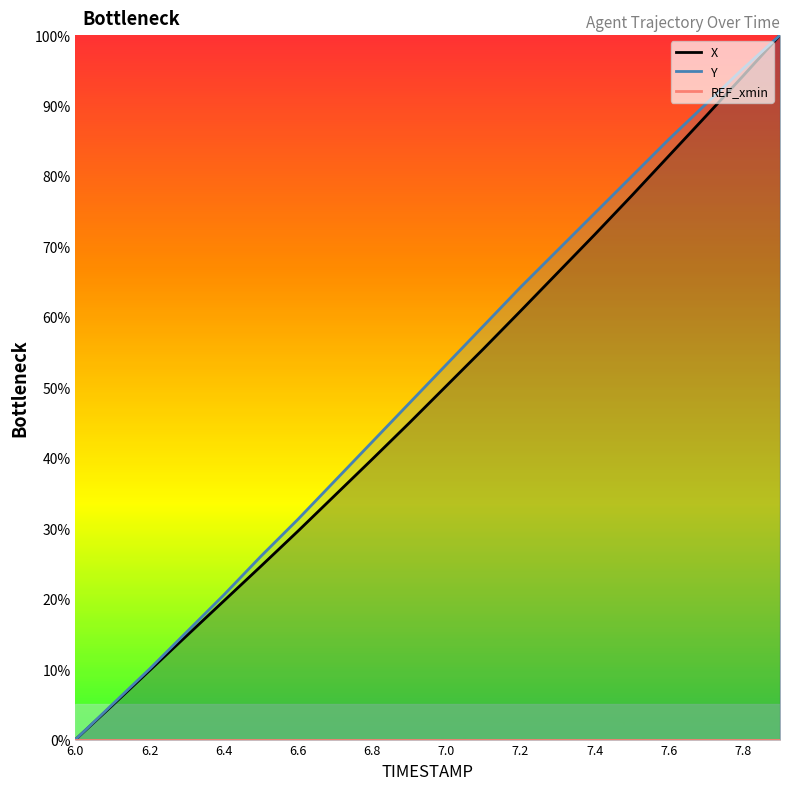

True or false: Y and REF_xmin intersect in this chart.

False